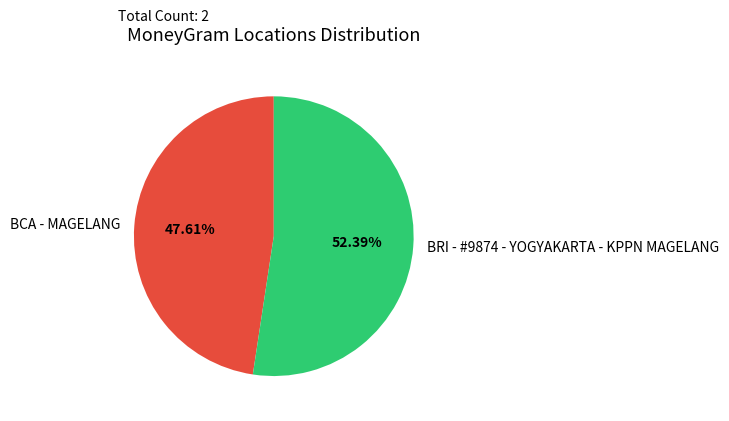

To the nearest percent, what is the average slice percentage?

50%